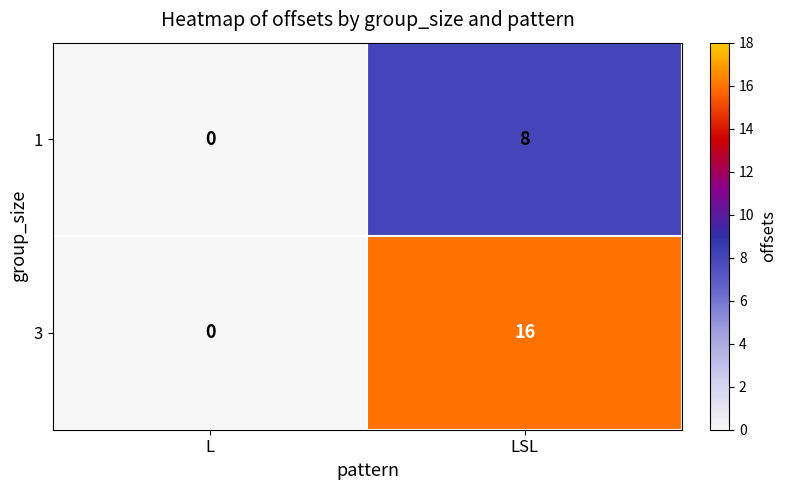

Reading left to right, extract all data points from this chart.

1: L=0	LSL=8
3: L=0	LSL=16